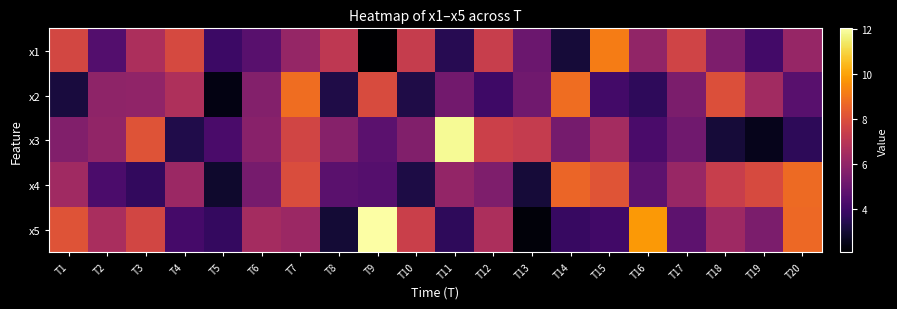

Reading right to left, list all the values displayed in this chart.

x1: T20=6.1	T19=4.1	T18=5.5	T17=7.6	T16=6.0	T15=9.2	T14=3.1	T13=5.1	T12=7.4	T11=3.5	T10=7.3	T9=2.1	T8=7.1	T7=6.1	T6=4.6	T5=4.0	T4=7.8	T3=6.7	T2=4.5	T1=7.7
x2: T20=4.6	T19=6.4	T18=8.0	T17=5.5	T16=3.6	T15=4.1	T14=8.8	T13=5.2	T12=4.0	T11=5.2	T10=3.3	T9=7.9	T8=3.3	T7=8.8	T6=5.7	T5=2.4	T4=6.7	T3=6.0	T2=5.9	T1=3.1
x3: T20=3.6	T19=2.6	T18=3.1	T17=5.2	T16=4.3	T15=6.5	T14=5.3	T13=7.3	T12=7.5	T11=11.8	T10=5.6	T9=4.7	T8=5.7	T7=7.7	T6=5.8	T5=4.2	T4=3.3	T3=8.1	T2=6.0	T1=5.6
x4: T20=8.7	T19=7.8	T18=7.4	T17=6.2	T16=4.7	T15=8.2	T14=8.6	T13=3.1	T12=5.5	T11=6.1	T10=3.3	T9=4.5	T8=4.7	T7=7.9	T6=5.4	T5=2.9	T4=6.2	T3=3.7	T2=4.3	T1=6.4
x5: T20=8.7	T19=5.5	T18=6.3	T17=4.7	T16=9.8	T15=4.1	T14=3.8	T13=2.2	T12=6.7	T11=3.6	T10=7.5	T9=12.0	T8=3.0	T7=6.3	T6=6.5	T5=3.8	T4=4.2	T3=7.7	T2=6.6	T1=8.1